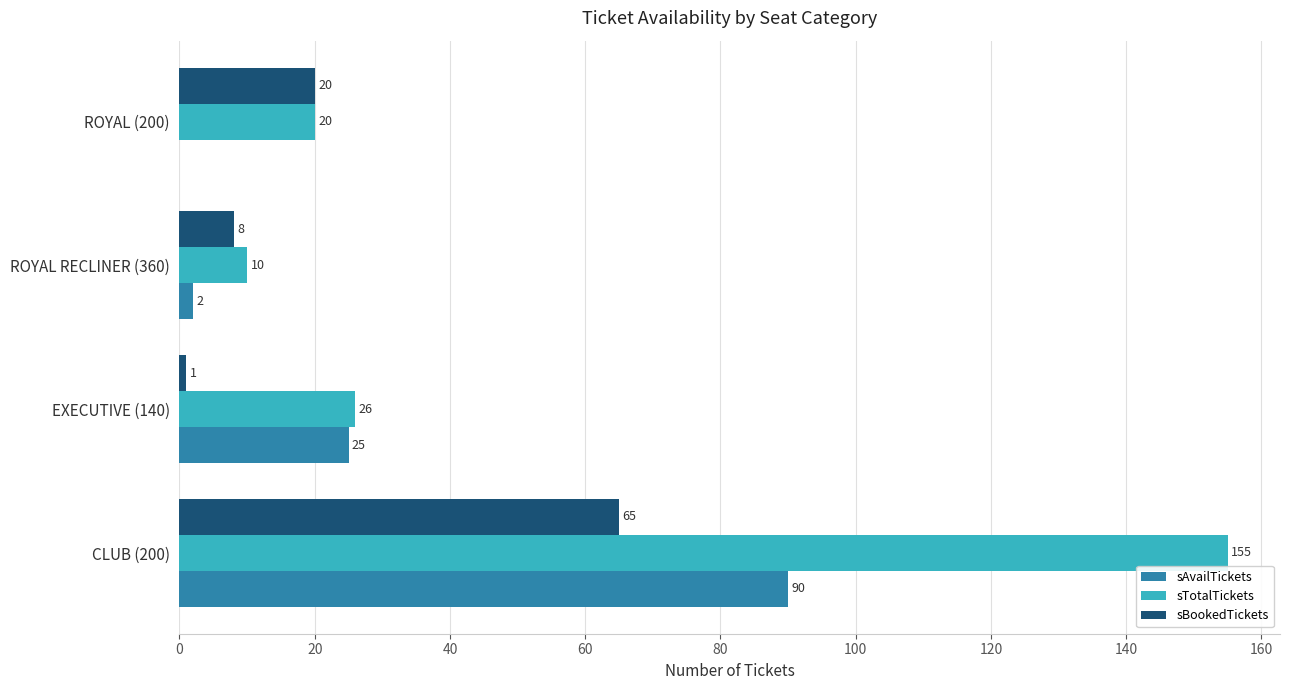

Between EXECUTIVE (140) and ROYAL RECLINER (360), which series saw the biggest shift?

sAvailTickets